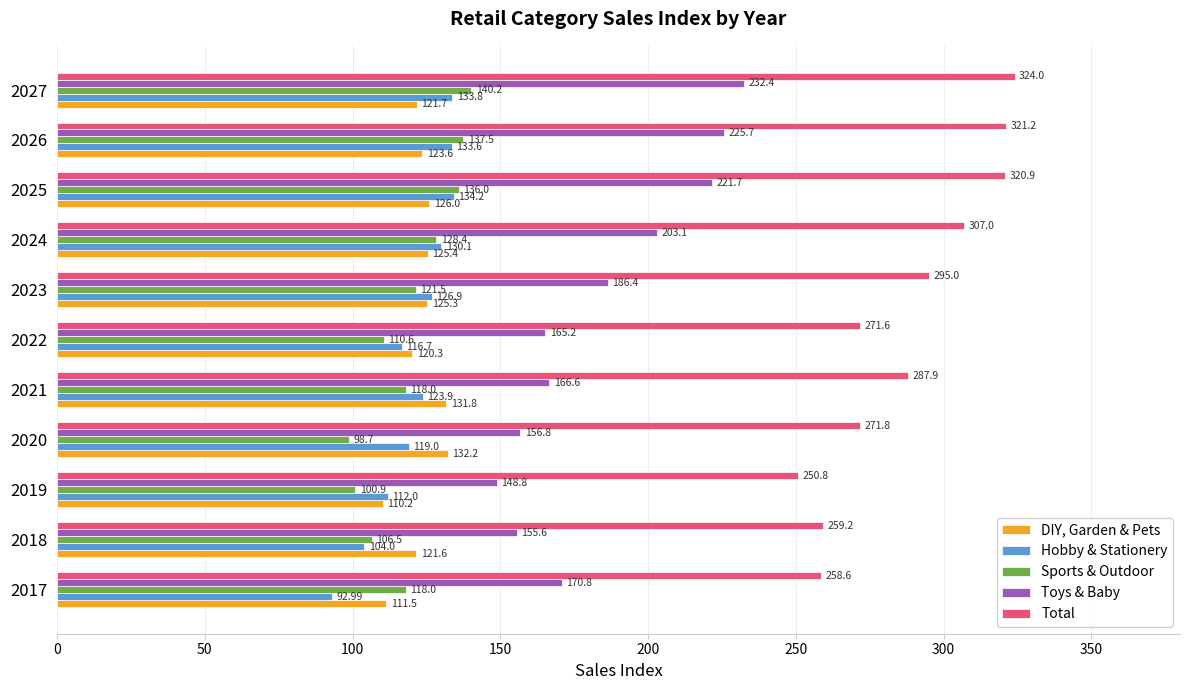

What is the average value of the Sports & Outdoor series?

119.7